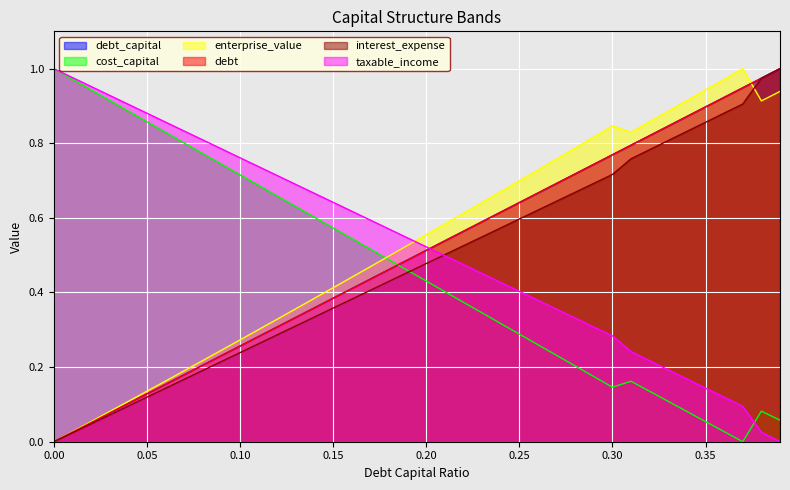

At which category is the sum across all series the highest?

0.39